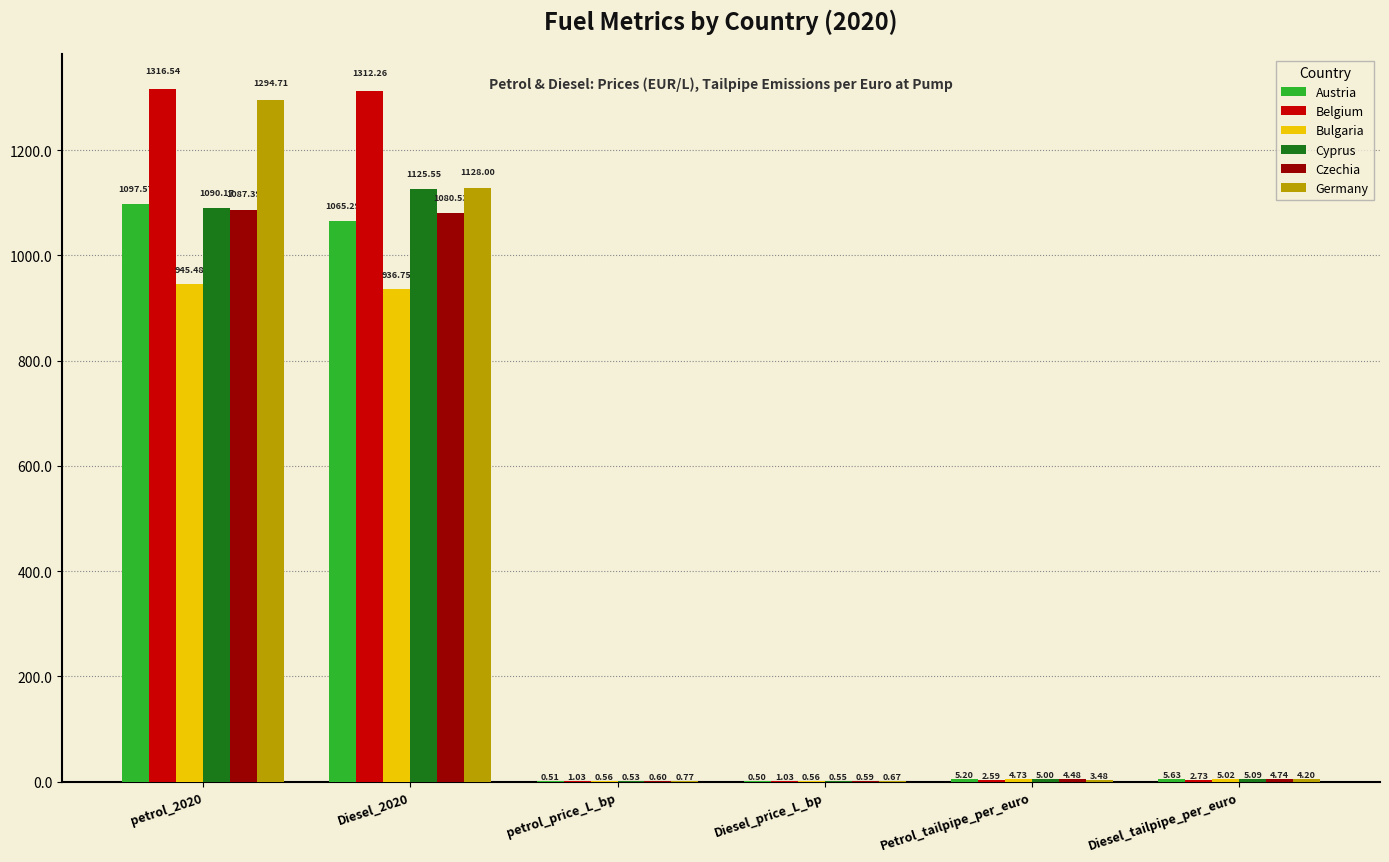

Which series has the largest total across all categories?

Belgium